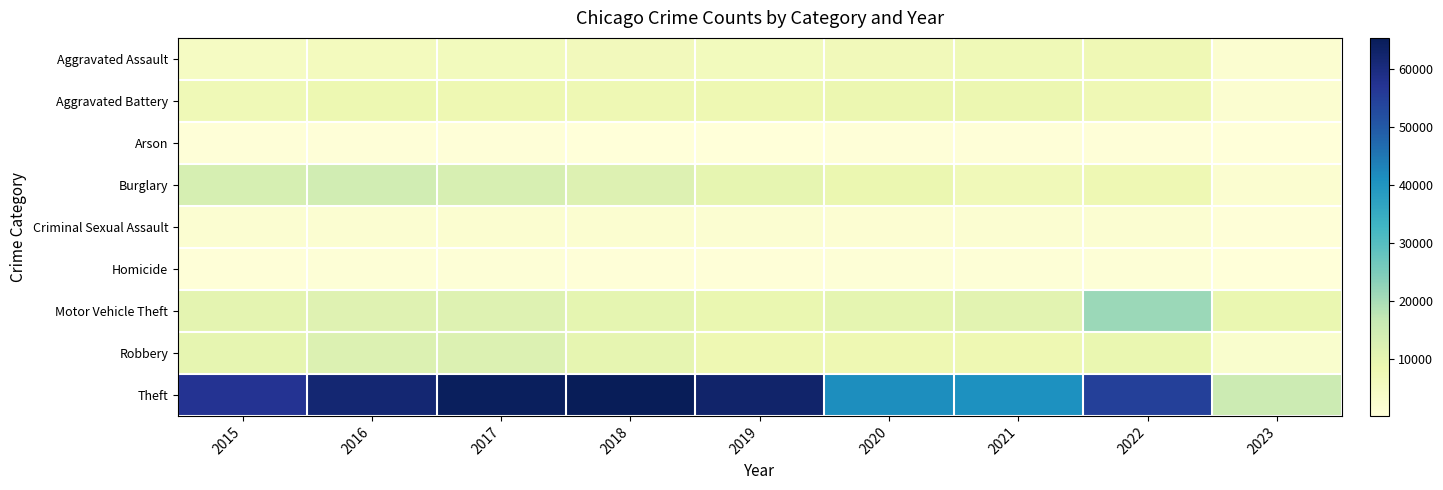

Reading left to right, extract all data points from this chart.

Aggravated Assault: 2015=4480	2016=5712	2017=5793	2018=6001	2019=5841	2020=6263	2021=7243	2022=7274	2023=2036
Aggravated Battery: 2015=7018	2016=8085	2017=7845	2018=7734	2019=7857	2020=8319	2021=8348	2022=7488	2023=2119
Arson: 2015=448	2016=515	2017=444	2018=373	2019=376	2020=588	2021=528	2022=423	2023=127
Burglary: 2015=13184	2016=14289	2017=13001	2018=11746	2019=9639	2020=8757	2021=6658	2022=7593	2023=2152
Criminal Sexual Assault: 2015=1671	2016=1820	2017=1951	2018=1985	2019=1880	2020=1457	2021=1692	2022=1755	2023=485
Homicide: 2015=496	2016=786	2017=672	2018=589	2019=498	2020=787	2021=804	2022=715	2023=155
Motor Vehicle Theft: 2015=10068	2016=11286	2017=11380	2018=9985	2019=8977	2020=9957	2021=10599	2022=21433	2023=8931
Robbery: 2015=9638	2016=11960	2017=11880	2018=9680	2019=7994	2020=7855	2021=7918	2022=8970	2023=2654
Theft: 2015=57350	2016=61619	2017=64381	2018=65286	2019=62488	2020=41314	2021=40788	2022=54750	2023=15258